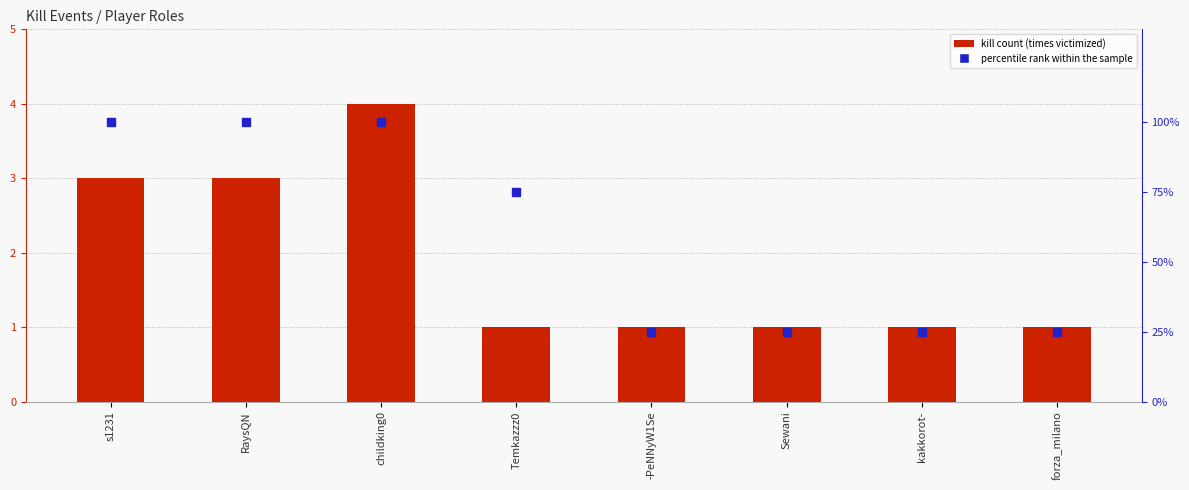

What are all the series names shown in the legend?

kill count (times victimized), percentile rank within the sample